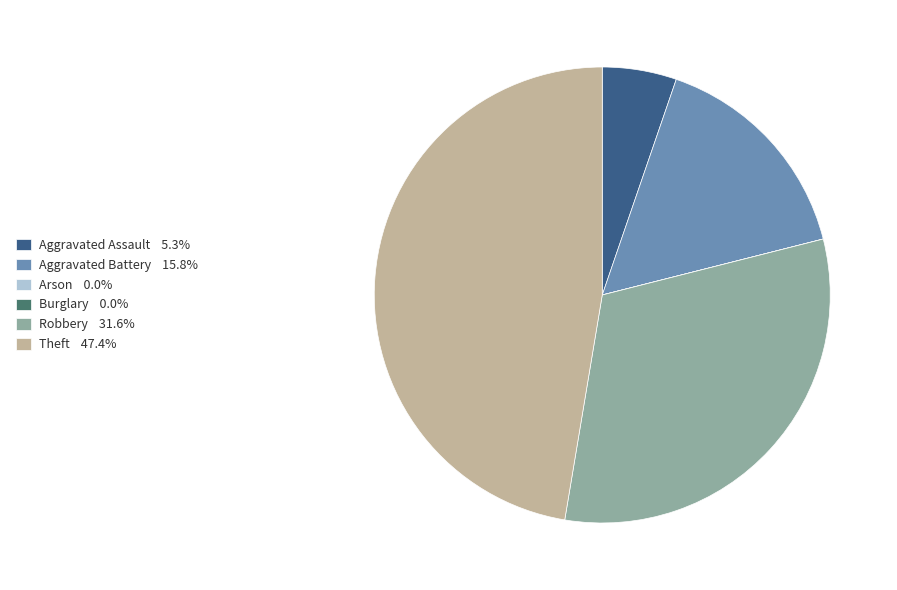

Is there any slice that represents more than half of the pie?

No